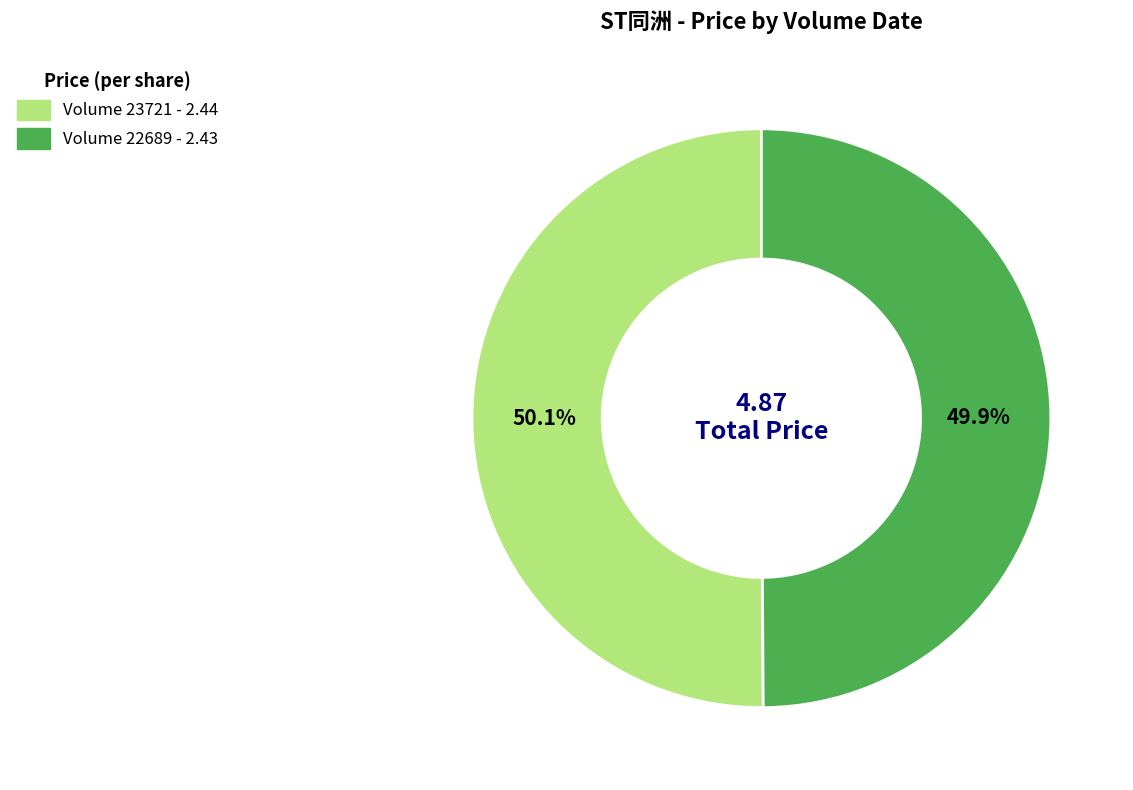

Is there a majority slice in this chart?

Yes